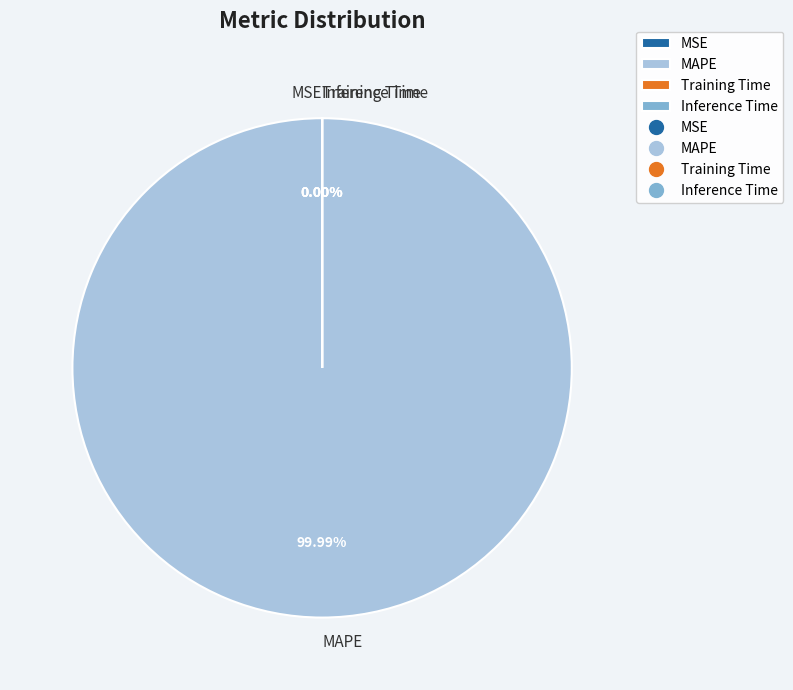

Between MAPE and MSE, which is larger?

MAPE